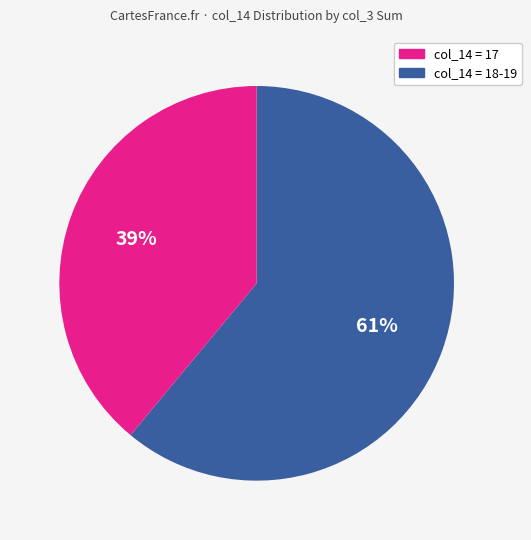

Is there any slice that represents more than half of the pie?

Yes